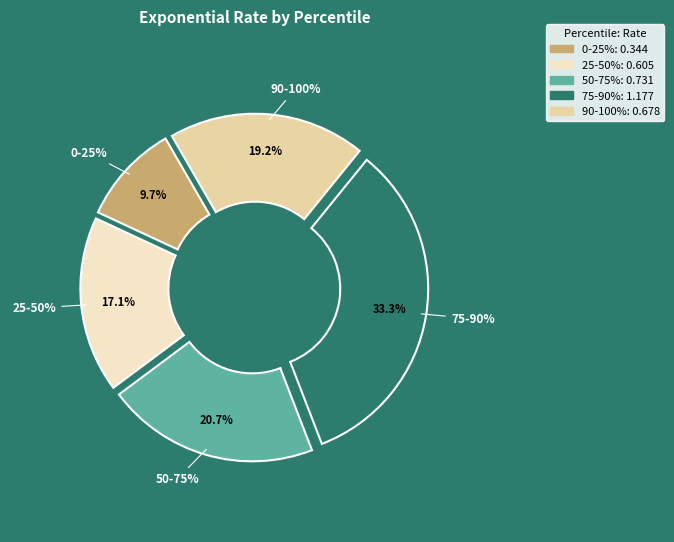

To the nearest percent, what percentage of the pie is 90-100%?

19%